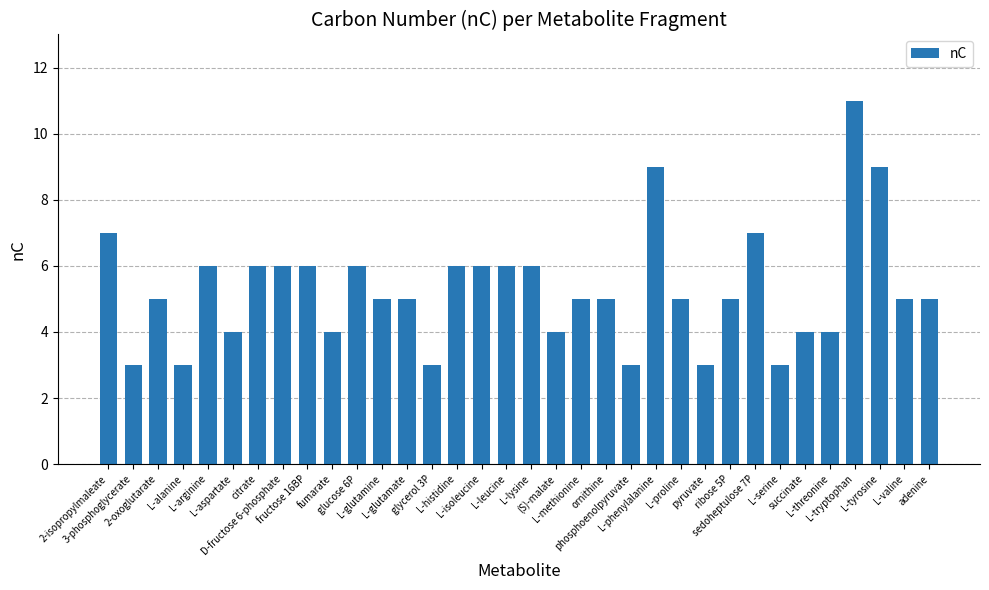

How many series are shown in this chart?

1